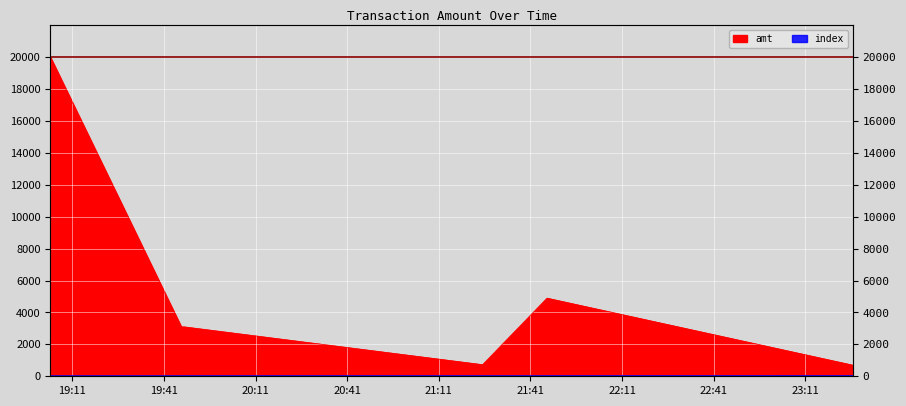

Which series has the widest spread of values?

amt